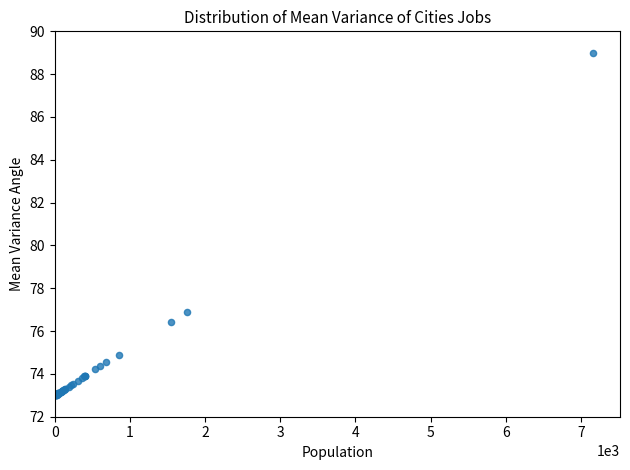

What Y value in the scatter plot is closest to 81?

76.9